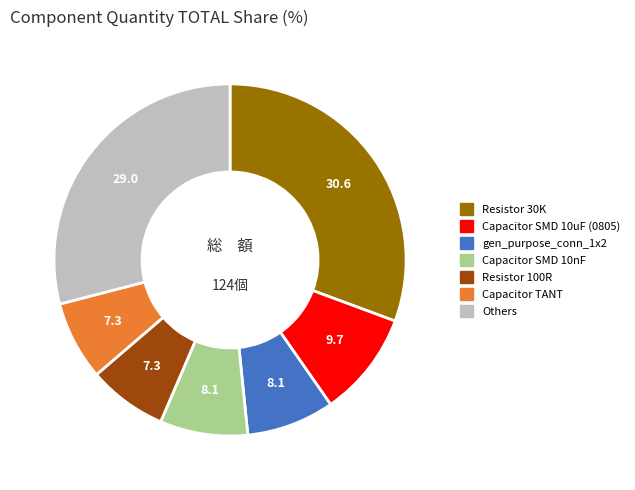

Is there a majority slice in this chart?

No